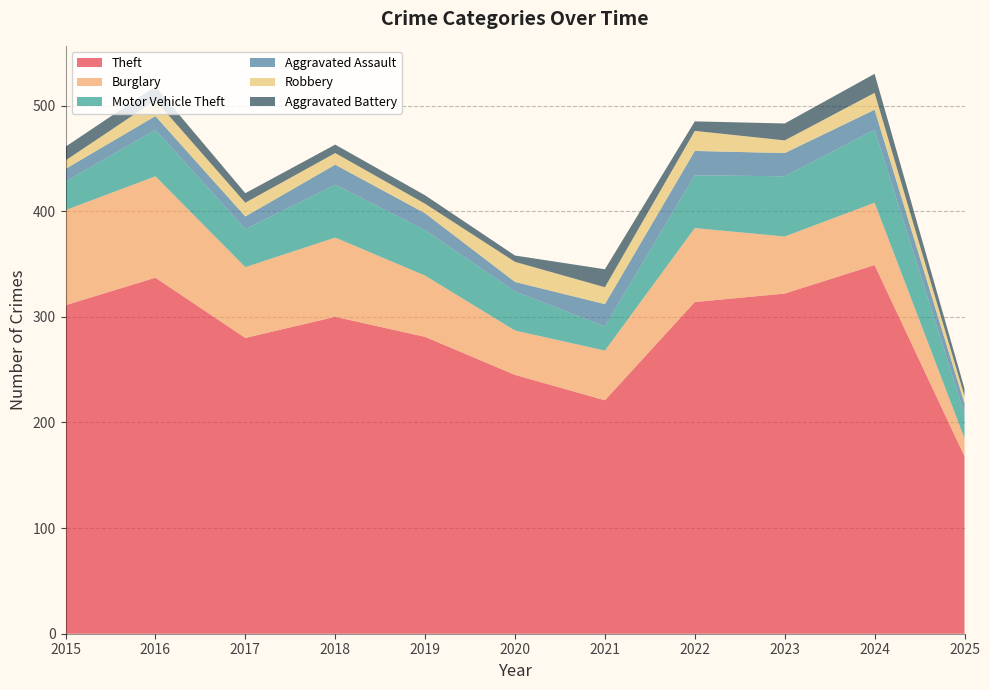

Reading right to left, extract all data points from this chart.

Theft: 168	349	322	314	221	245	281	300	280	337	311
Burglary: 17	59	54	70	47	42	58	75	67	96	90
Motor Vehicle Theft: 23	69	57	50	23	37	43	50	36	44	27
Aggravated Assault: 10	19	22	23	21	9	16	19	12	13	12
Robbery: 7	16	12	19	16	19	9	11	13	15	8
Aggravated Battery: 7	18	16	9	17	6	8	8	9	13	13